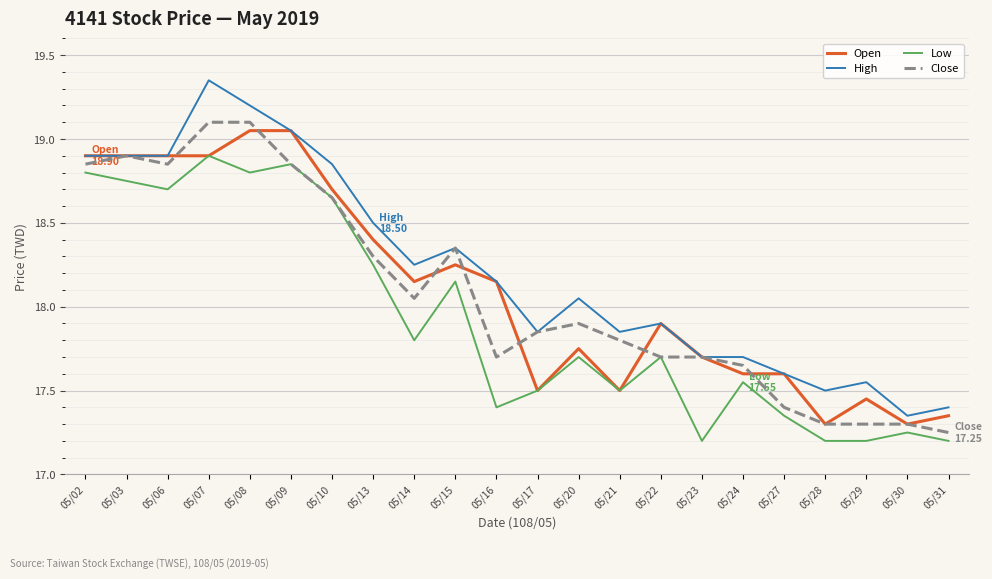

True or false: Low and High cross at least once.

False